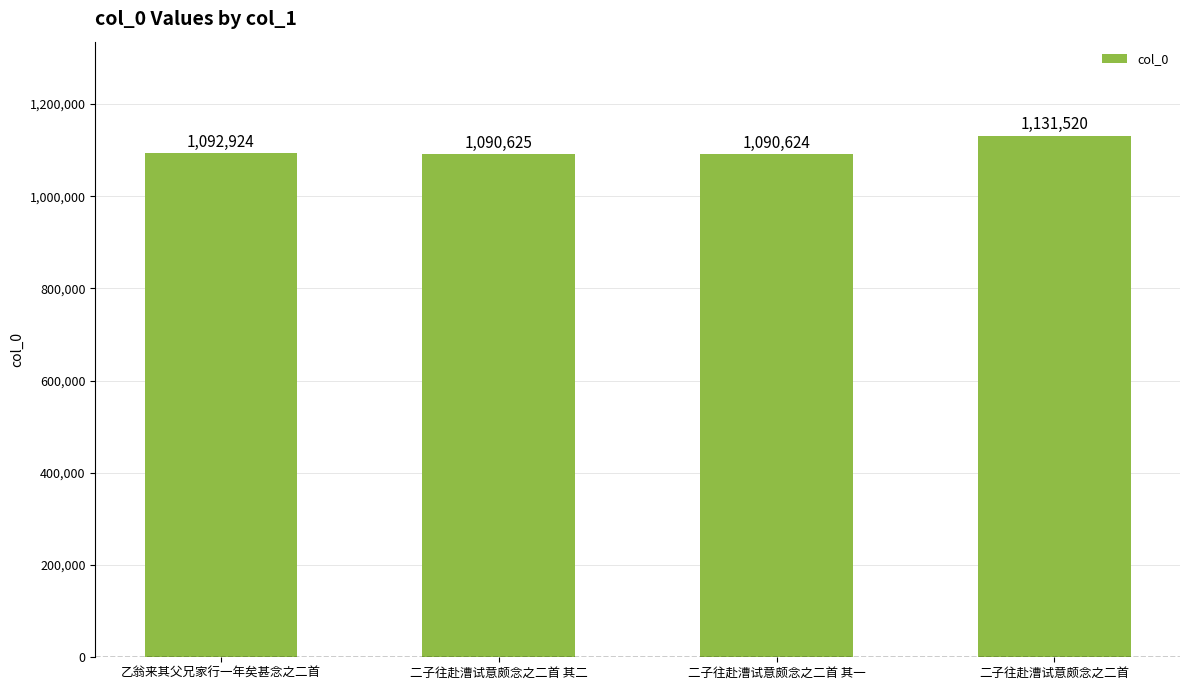

What is the difference between the second highest and second lowest values?

2299